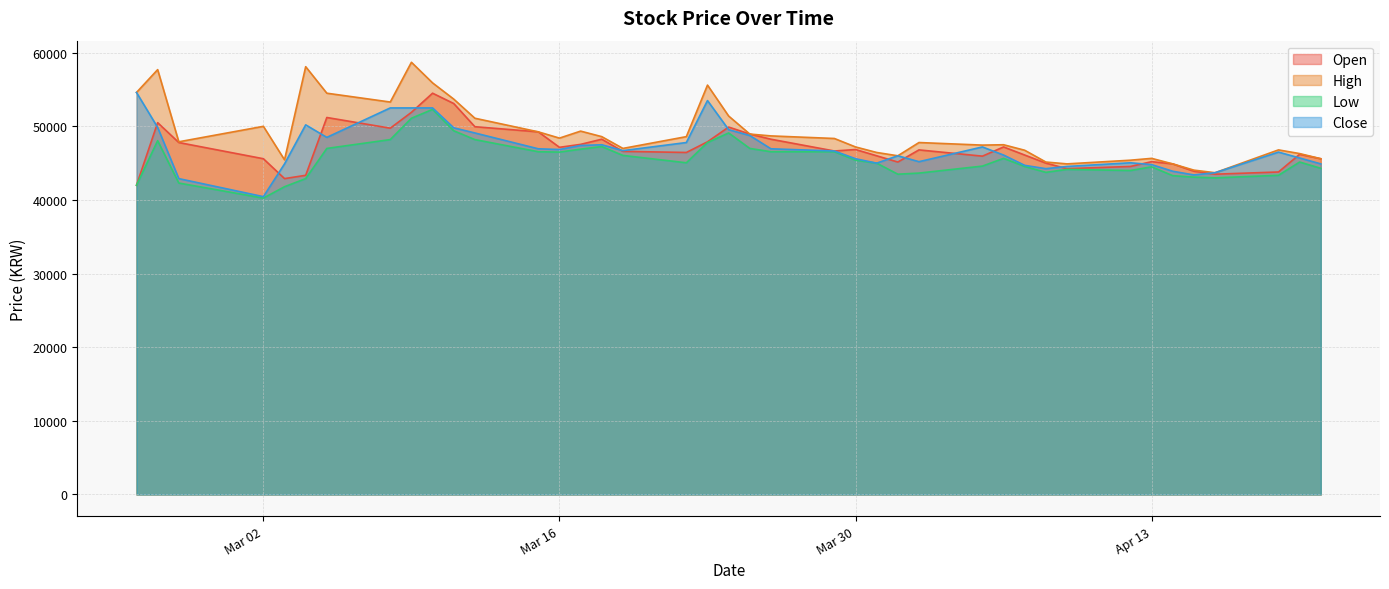

How many lines are shown in the chart?

4